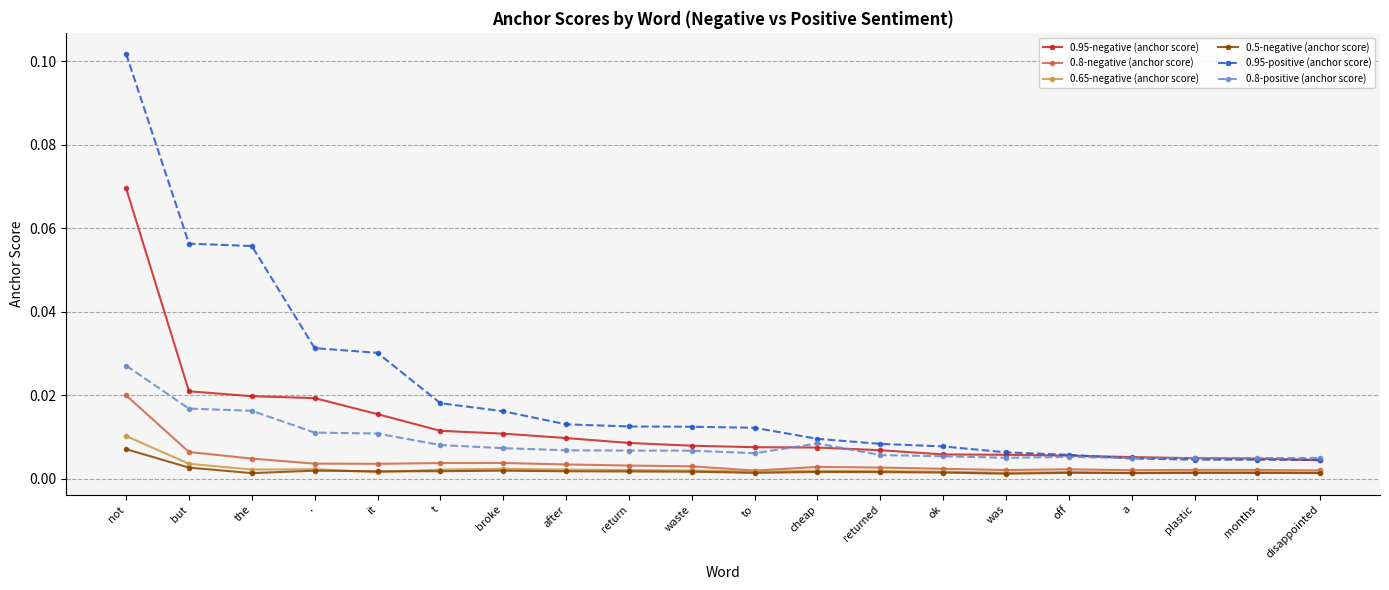

Is the value of 0.8-positive (anchor score) at disappointed greater than the value of 0.95-positive (anchor score) at to?

No